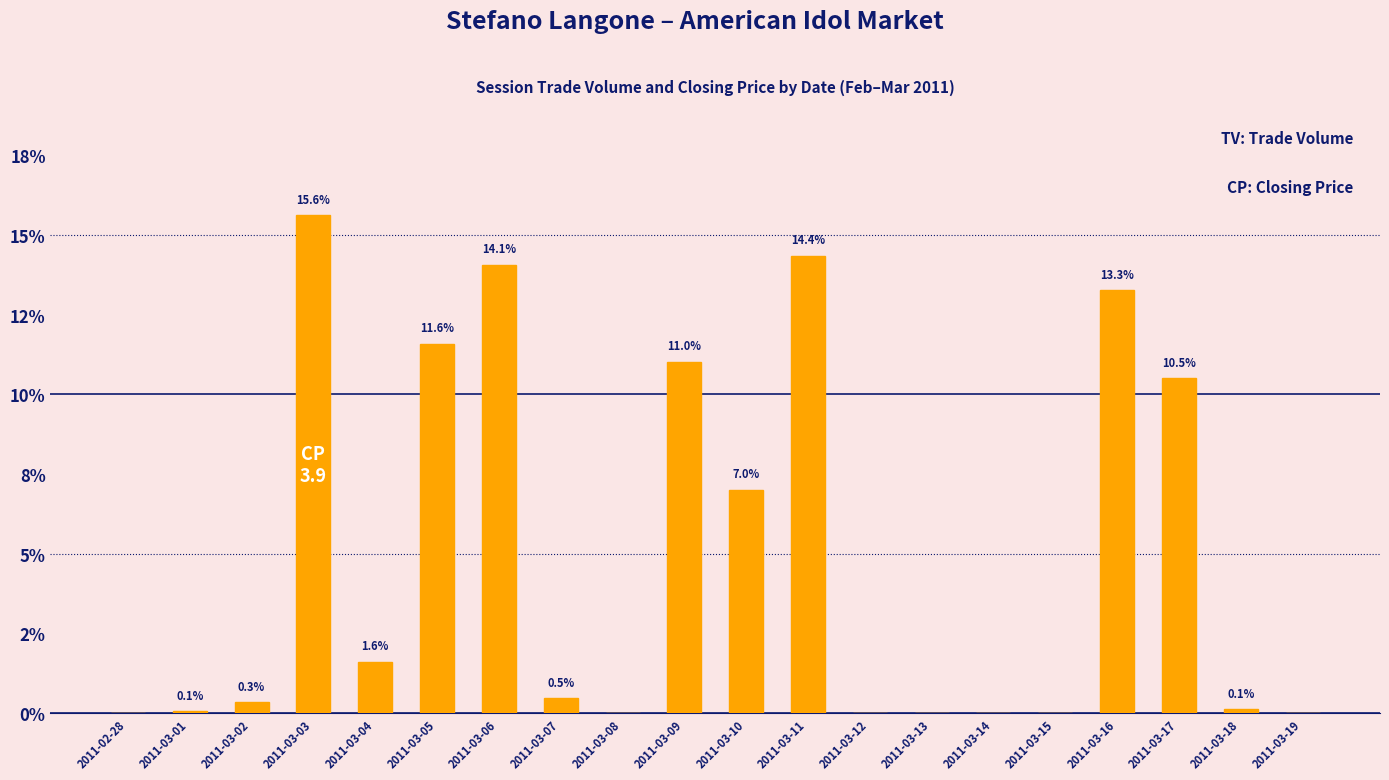

Reading right to left, transcribe all the data shown in this chart.

0.0	0.1	10.5	13.3	0.0	0.0	0.0	0.0	14.4	7.0	11.0	0.0	0.5	14.1	11.6	1.6	15.6	0.3	0.1	0.0